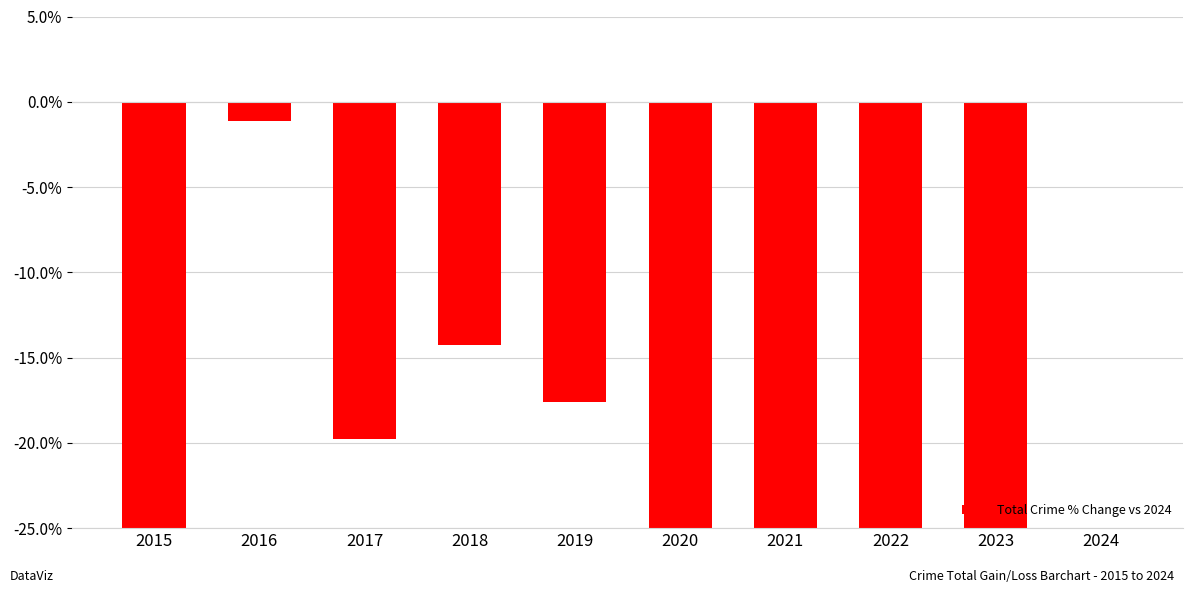

At which category does the chart reach its peak across all series?

2024